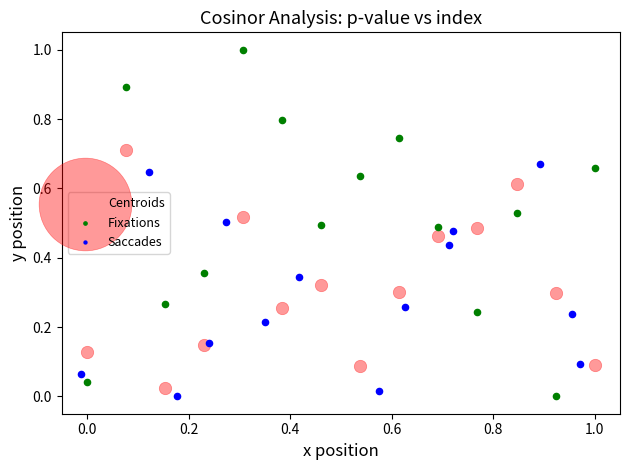

Which series contains the highest Y value?

Fixations